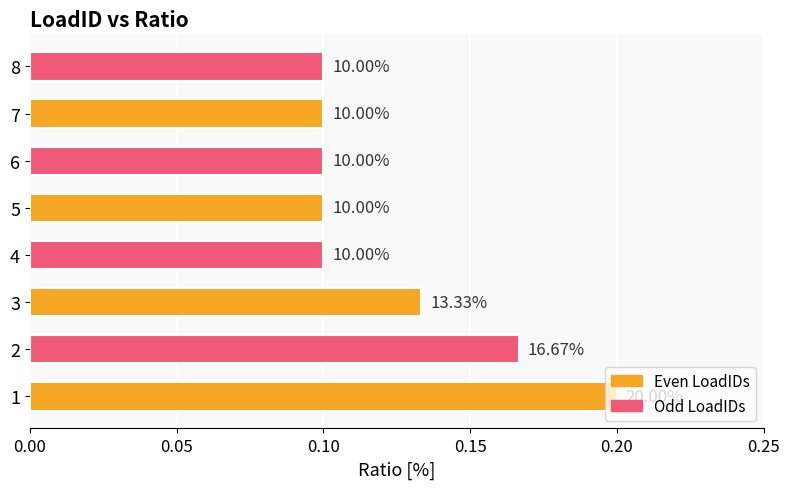

What is the average value?

0.1